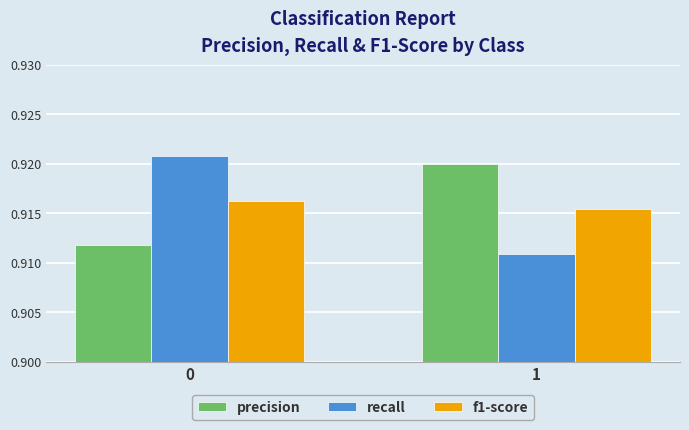

Which series has the widest spread of values?

recall